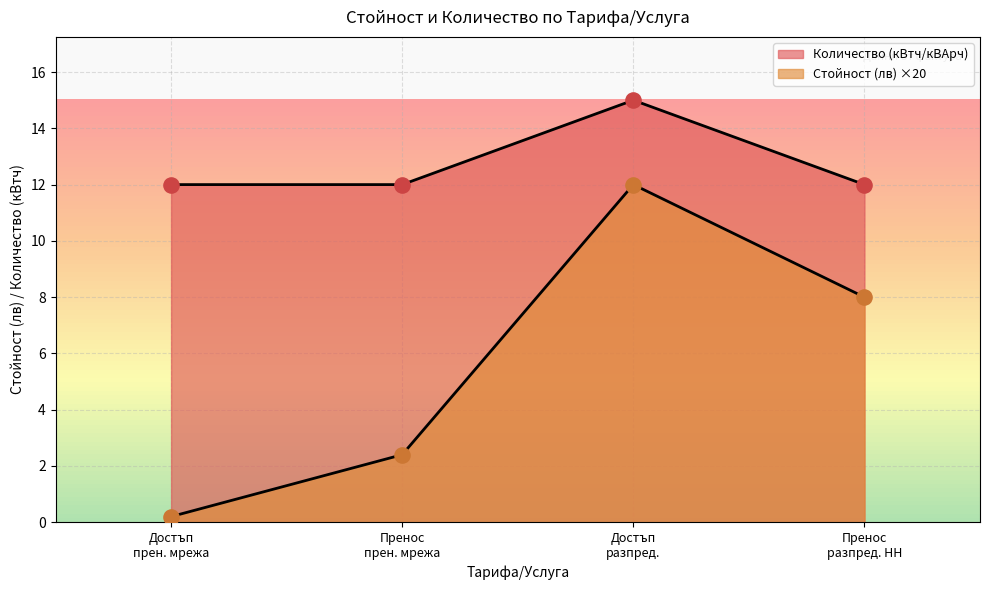

What is the total value across all series at Достъп прен. мрежа?

12.2